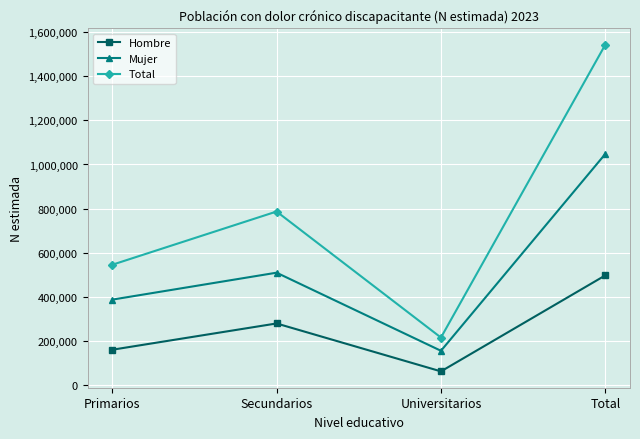

At which category is the sum across all series the highest?

Total